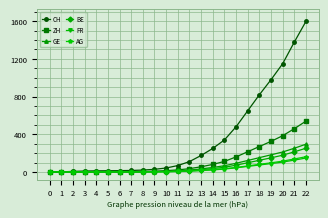

Which series has the largest total across all categories?

CH